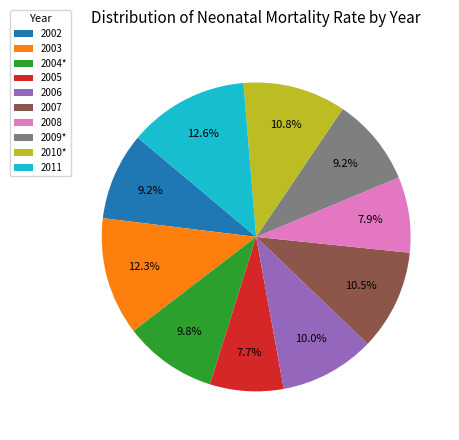

What percentage is the 2011 slice, to the nearest percent?

13%